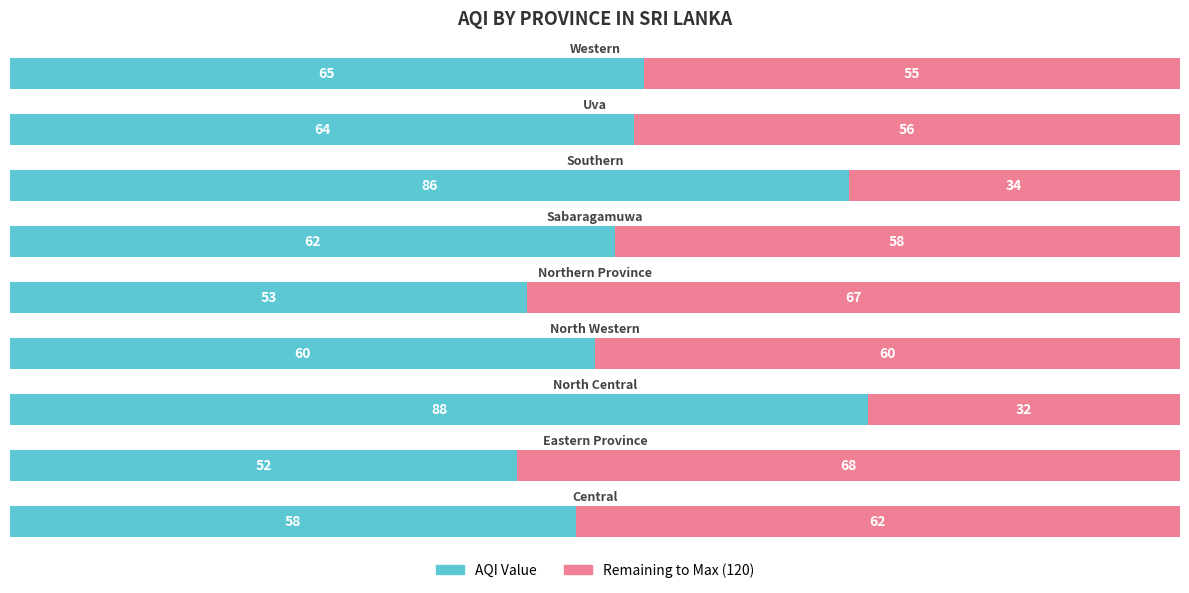

What is the sum of all AQI Value values?

588